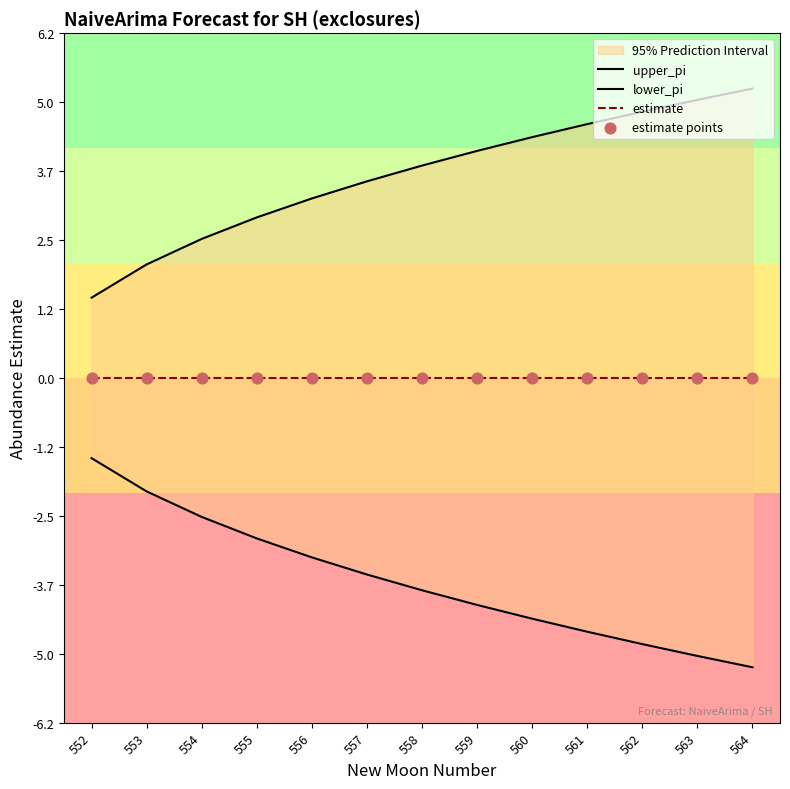

Which series has the largest total across all categories?

upper_pi